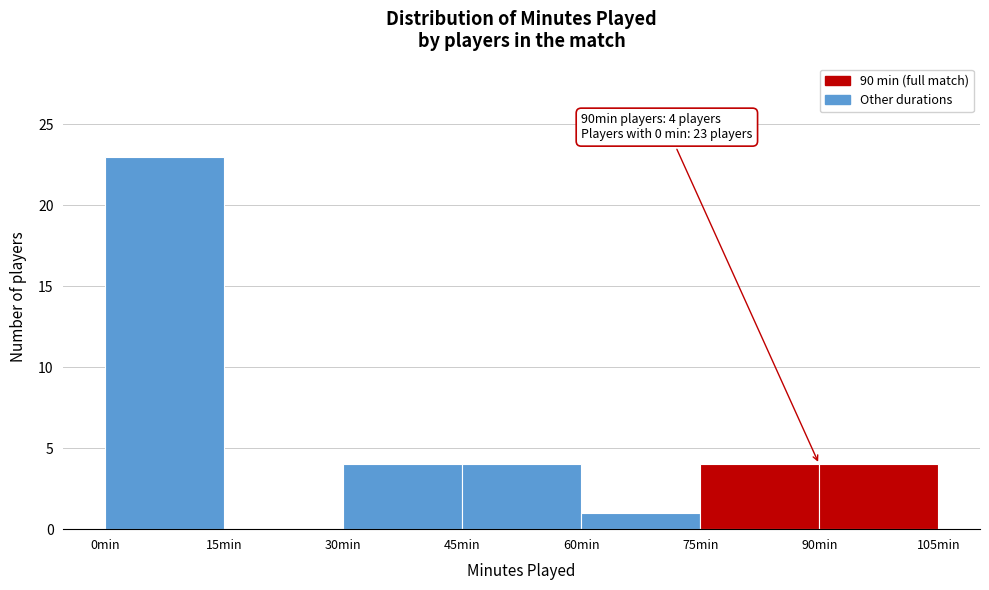

Which range on the x-axis has the tallest bar?

0 to 15